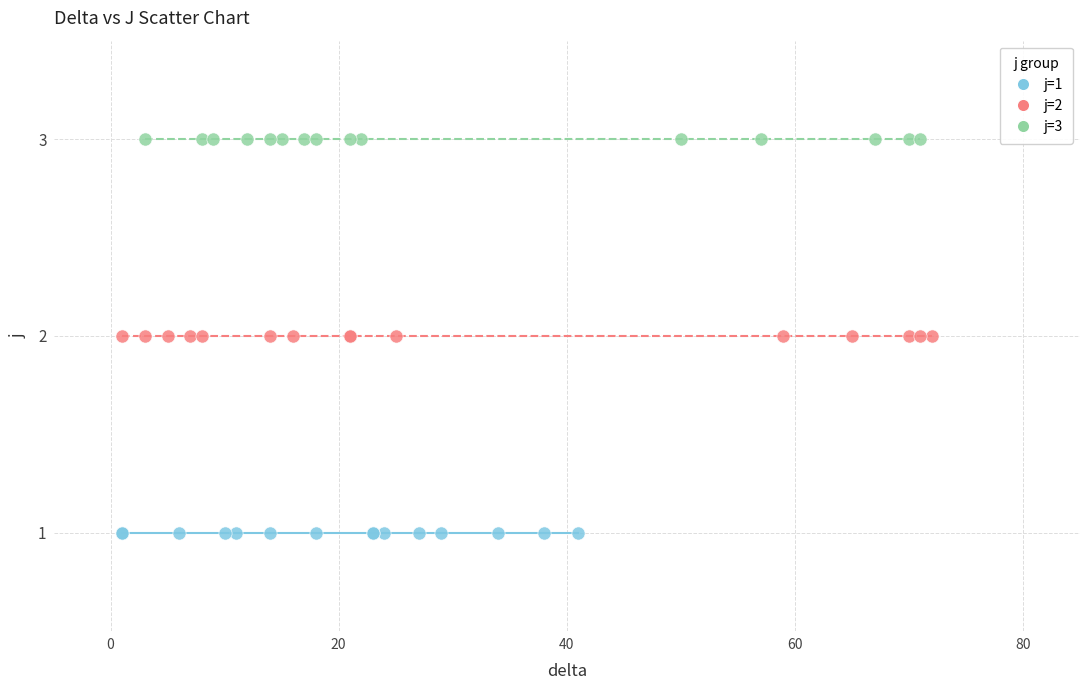

What are all the series names shown in the legend?

j=1, j=2, j=3